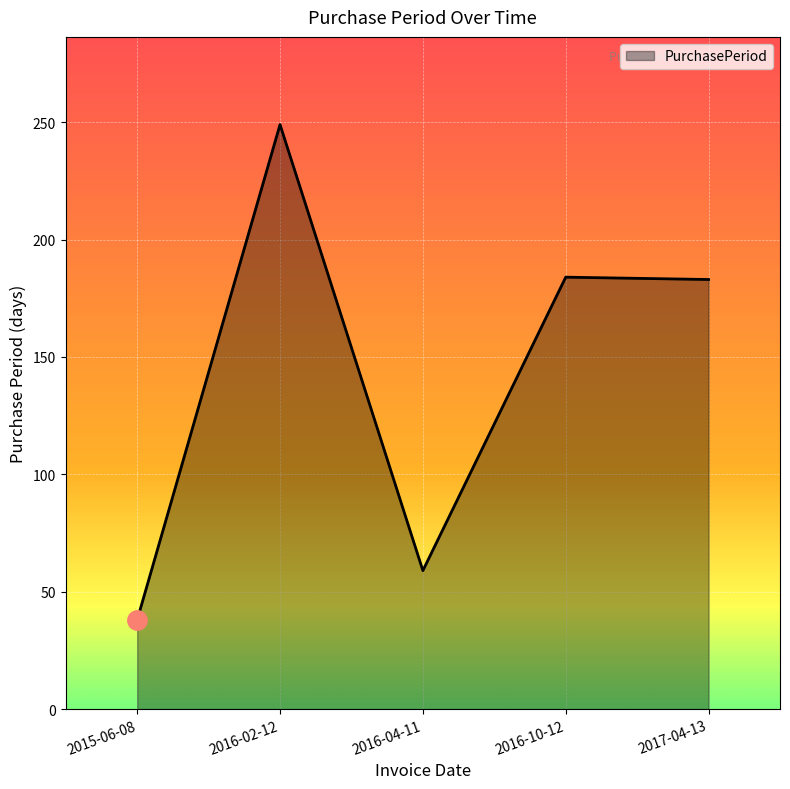

At which category does the data reach its first local valley?

2016-04-11